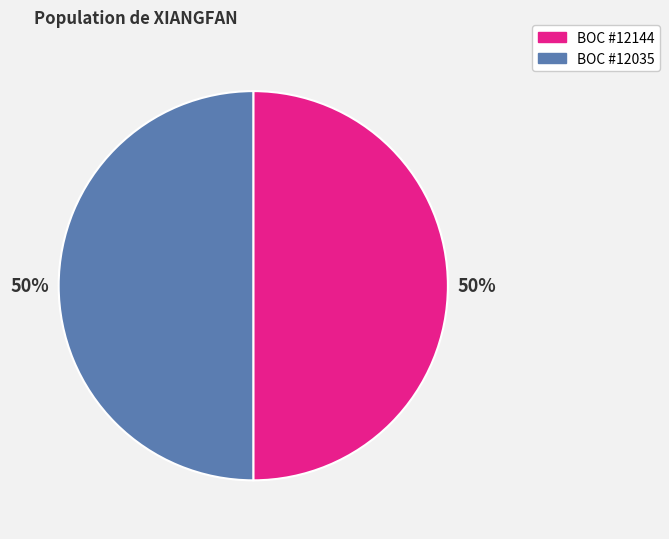

What is the ratio of the value at BOC #12144 to the value at BOC #12035?

1.0